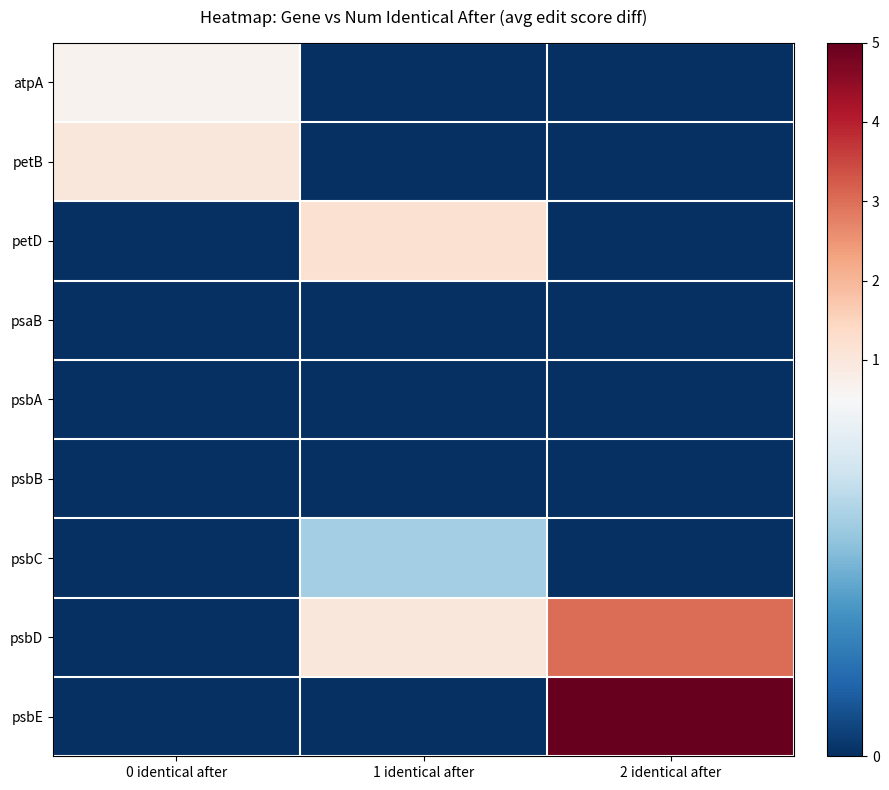

Which has a higher value, 0 identical after or 2 identical after?

0 identical after